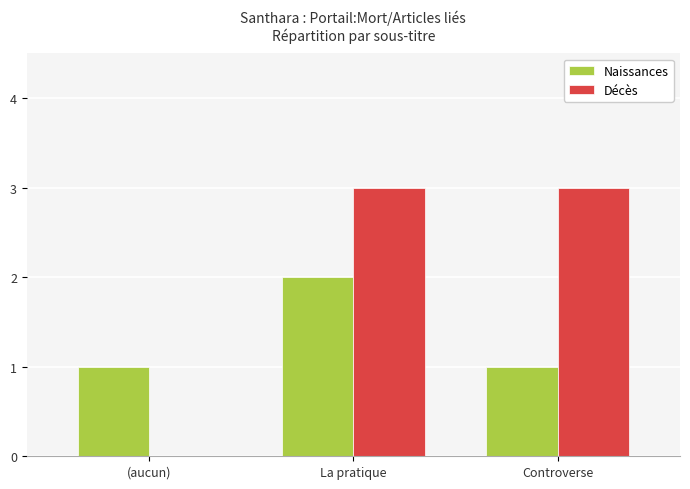

Reading left to right, list all the values displayed in this chart.

Naissances: 1	2	1
Décès: 0	3	3